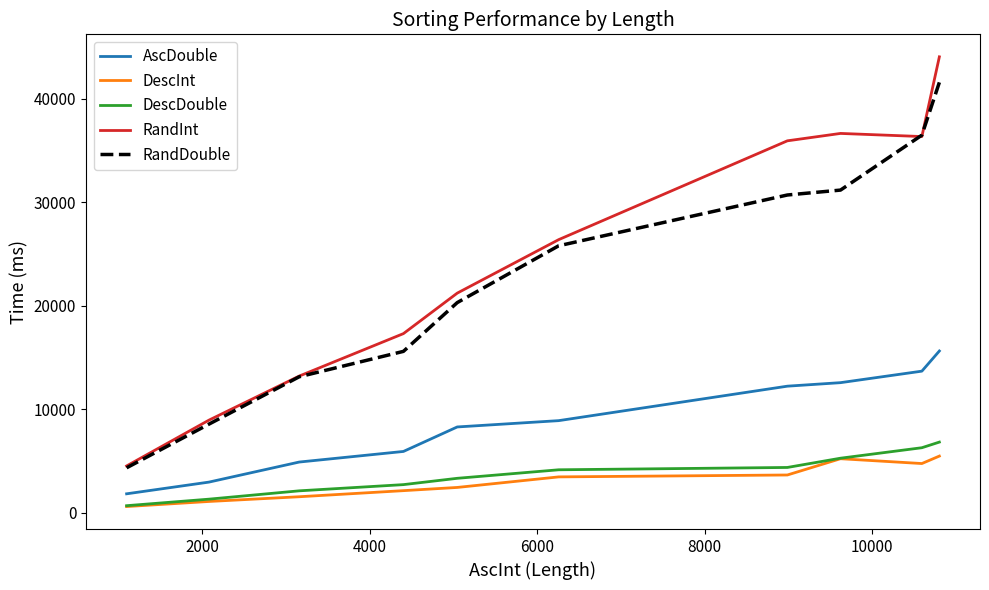

What is the maximum value shown in the chart?

44068